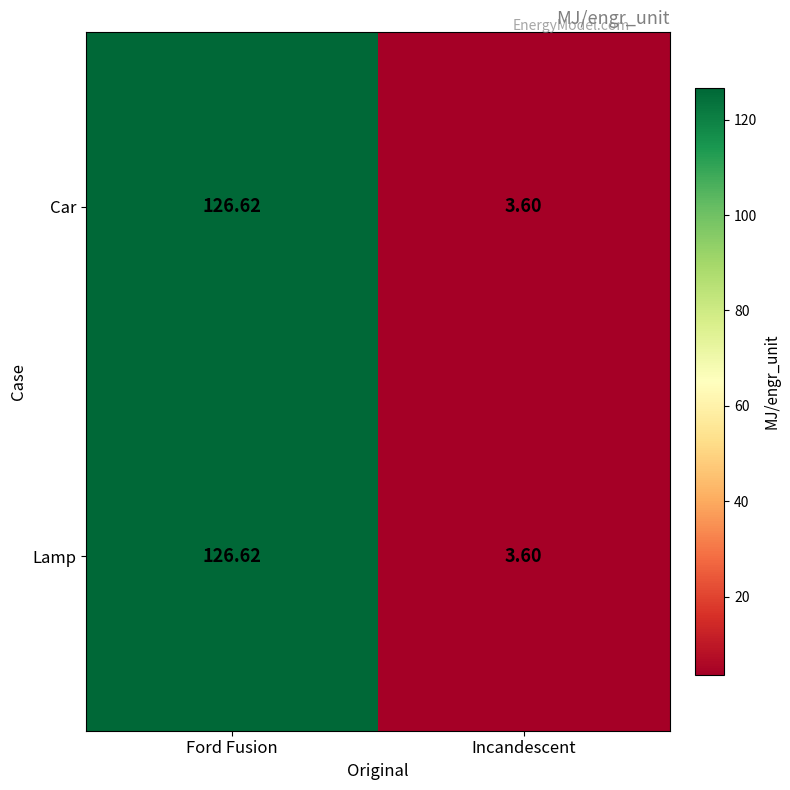

At which label does Lamp reach its minimum?

Incandescent